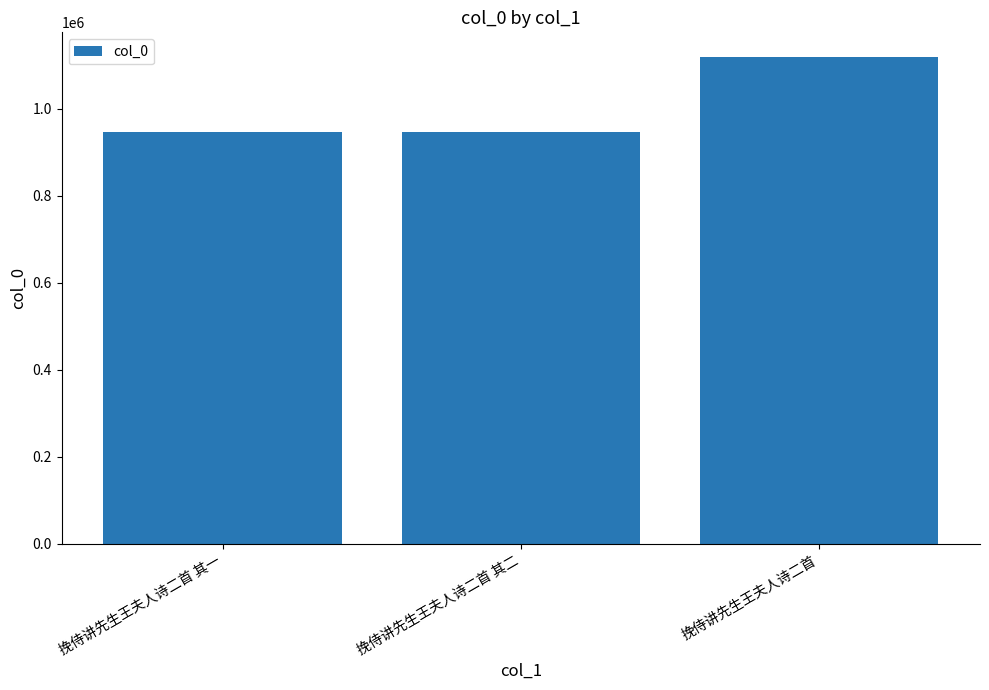

What is the average value?

1004583